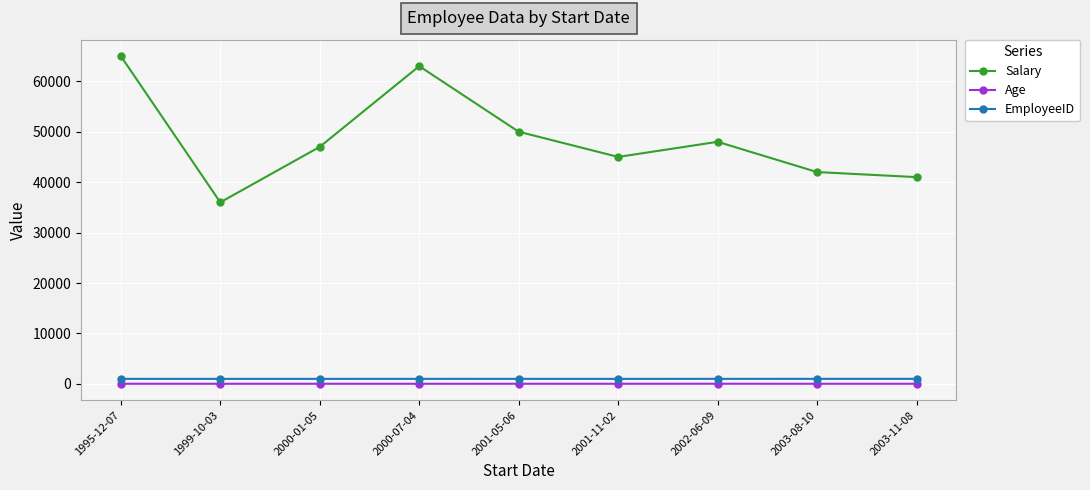

What is the greatest value displayed?

65000